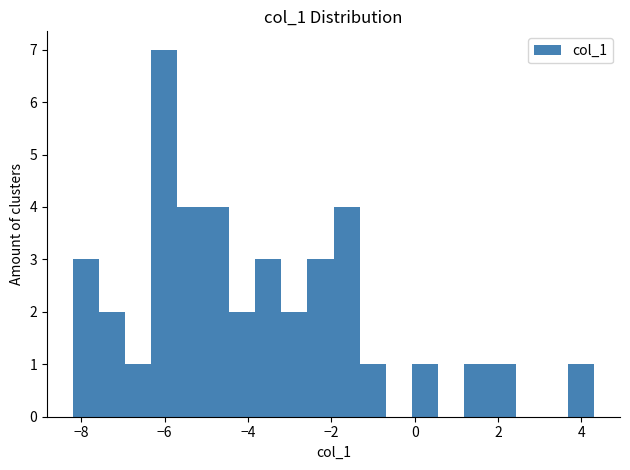

Around what value on the x-axis is the tallest bar? Give the approximate position of its centre, as read against the axis.

-6.0